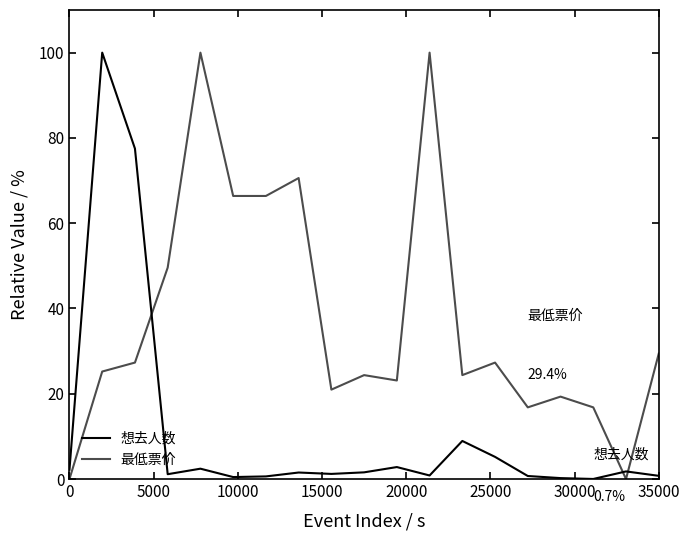

In 想去人数, how many points are higher than both neighbors (excluding endpoints)?

6